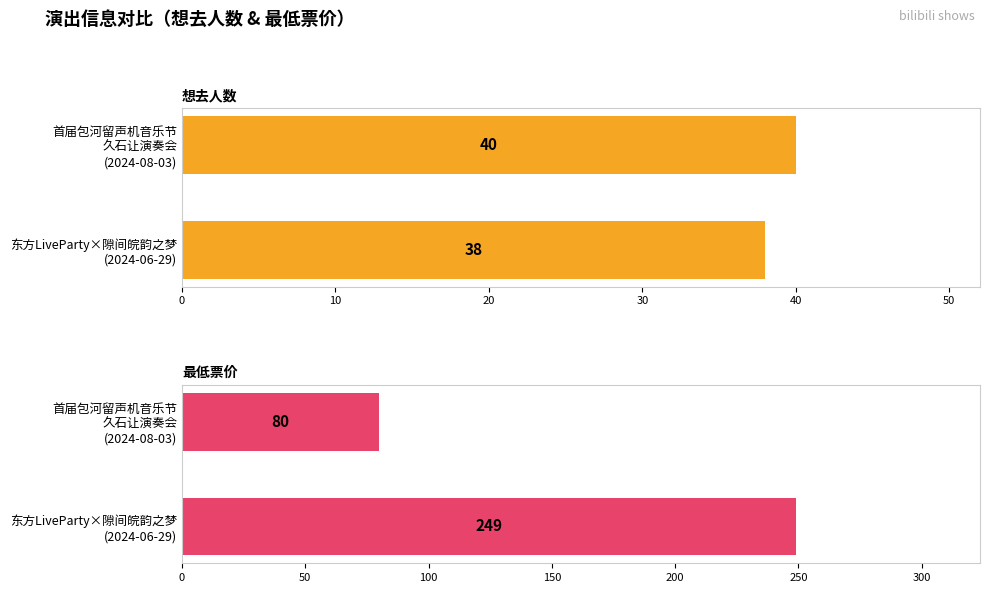

Does the chart contain stacked bars?

No